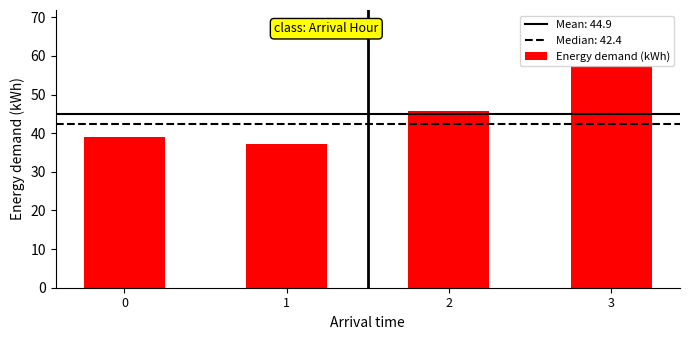

Are the bars horizontal?

No